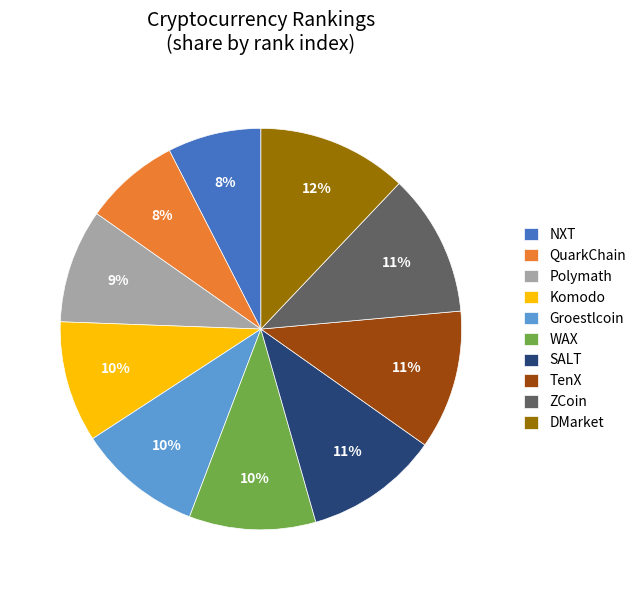

Which category has the biggest portion of the pie?

DMarket